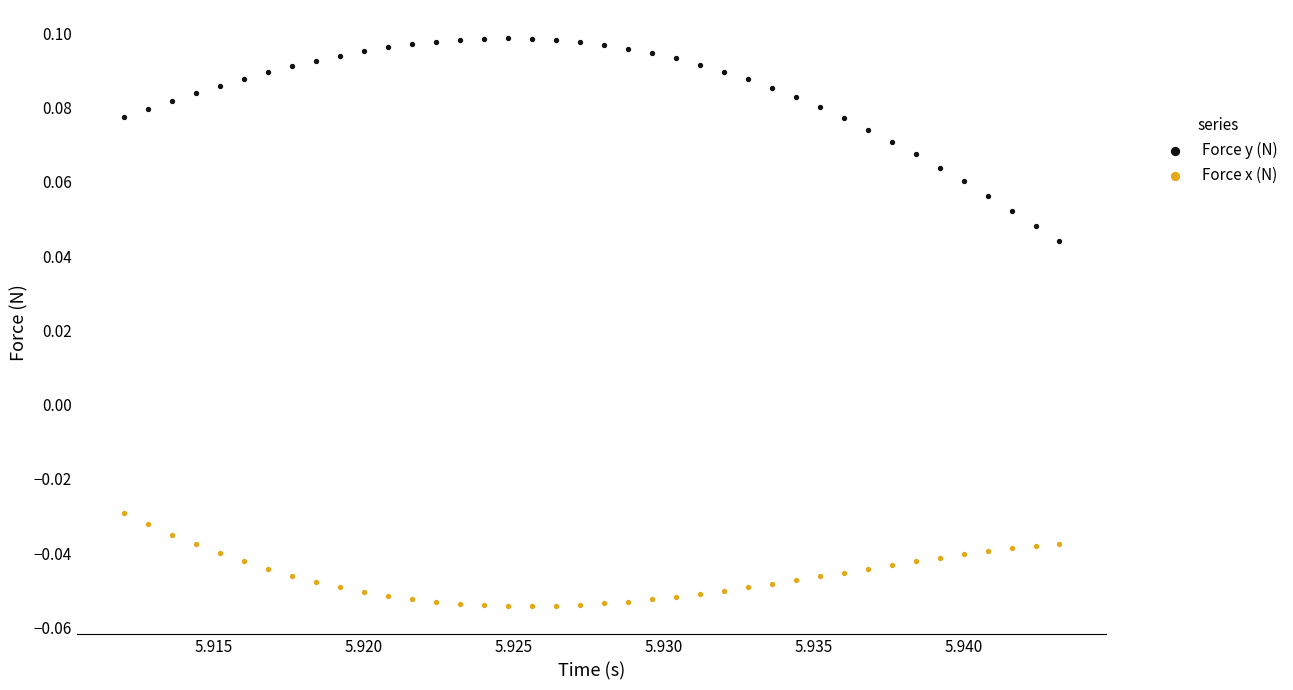

What are all the series names shown in the legend?

Force y (N), Force x (N)